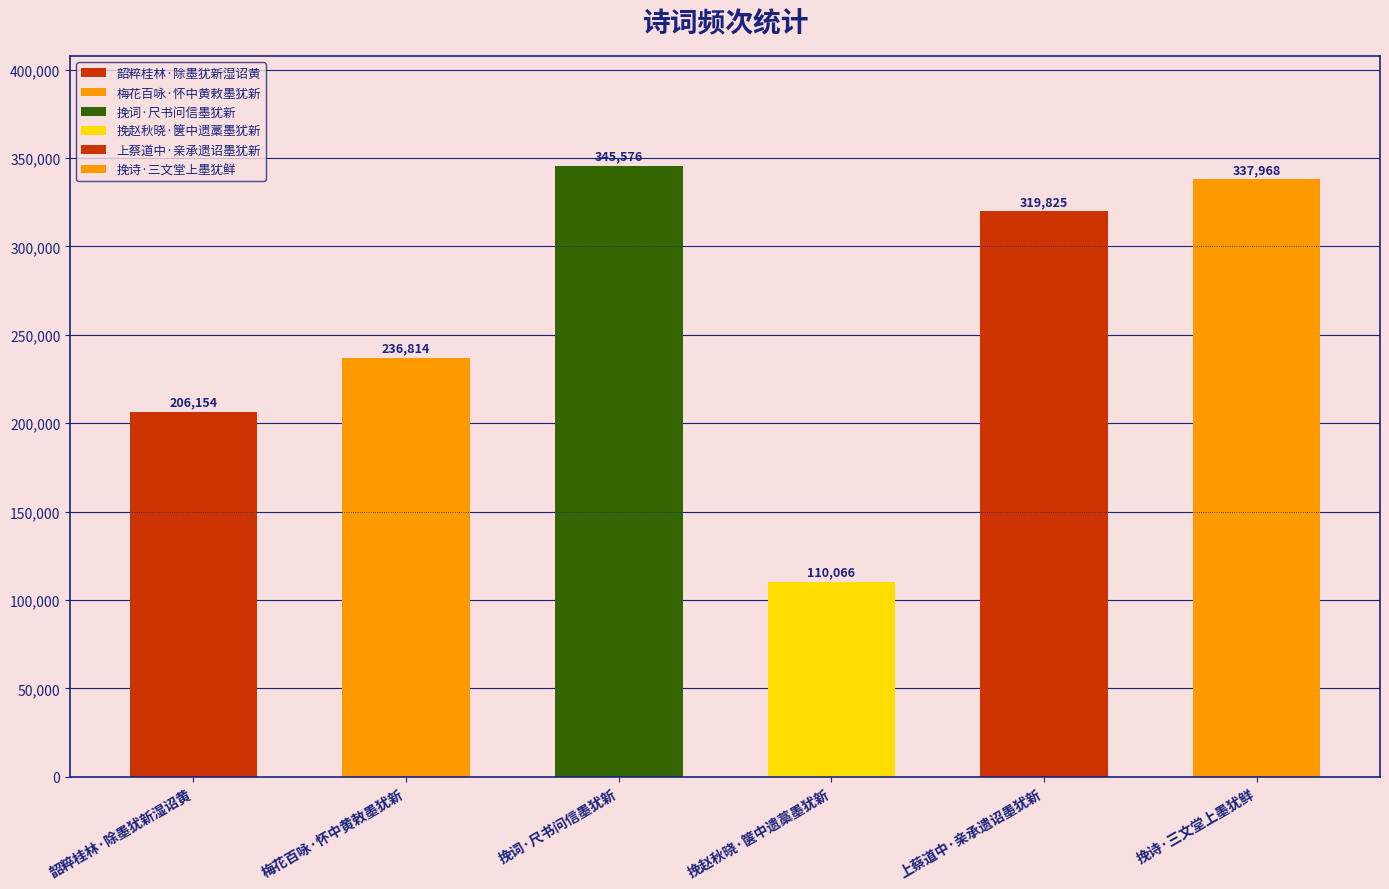

Does the chart contain stacked bars?

No